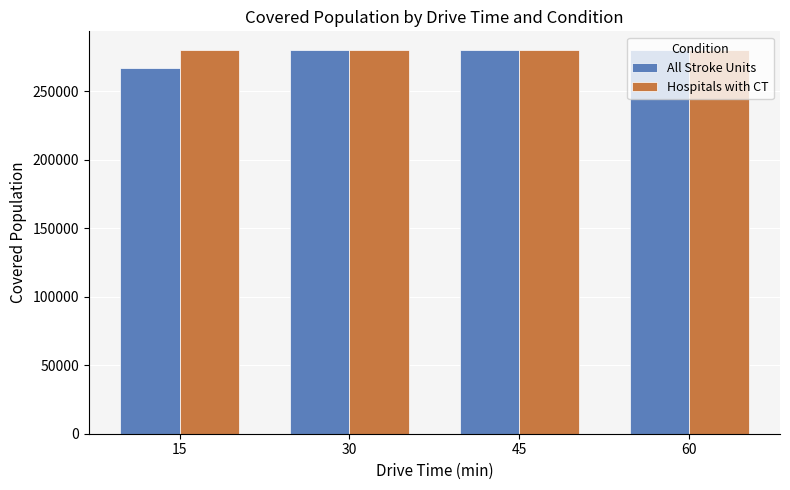

Is the value of All Stroke Units at 15 greater than the value of Hospitals with CT at 60?

No